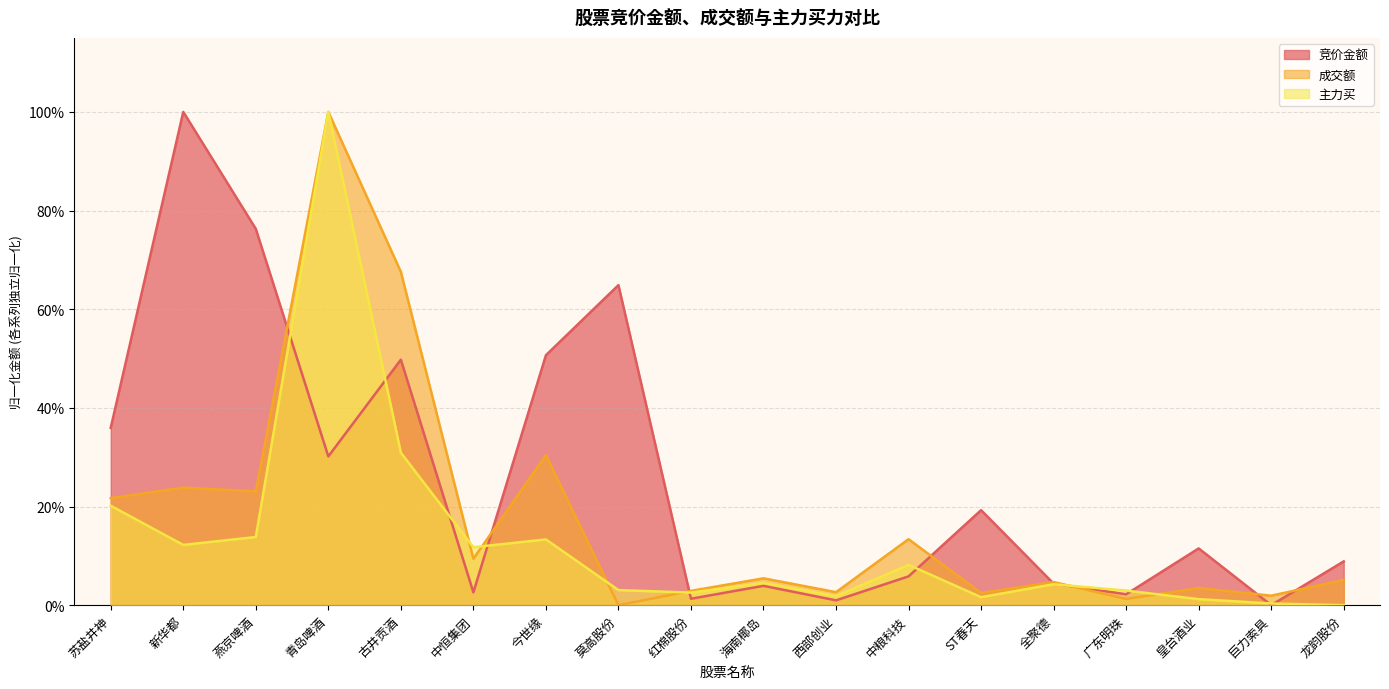

Which has a higher value, 中恒集团 or ST春天?

ST春天